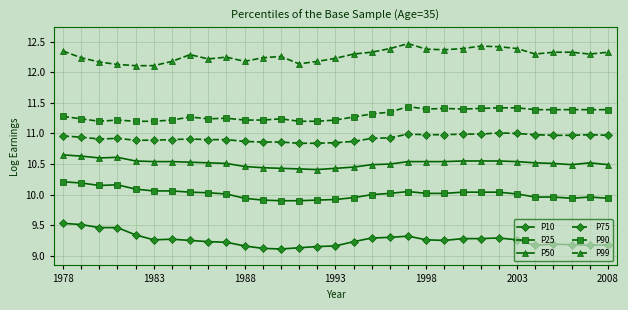

What is the highest value of the P99 series?

12.5